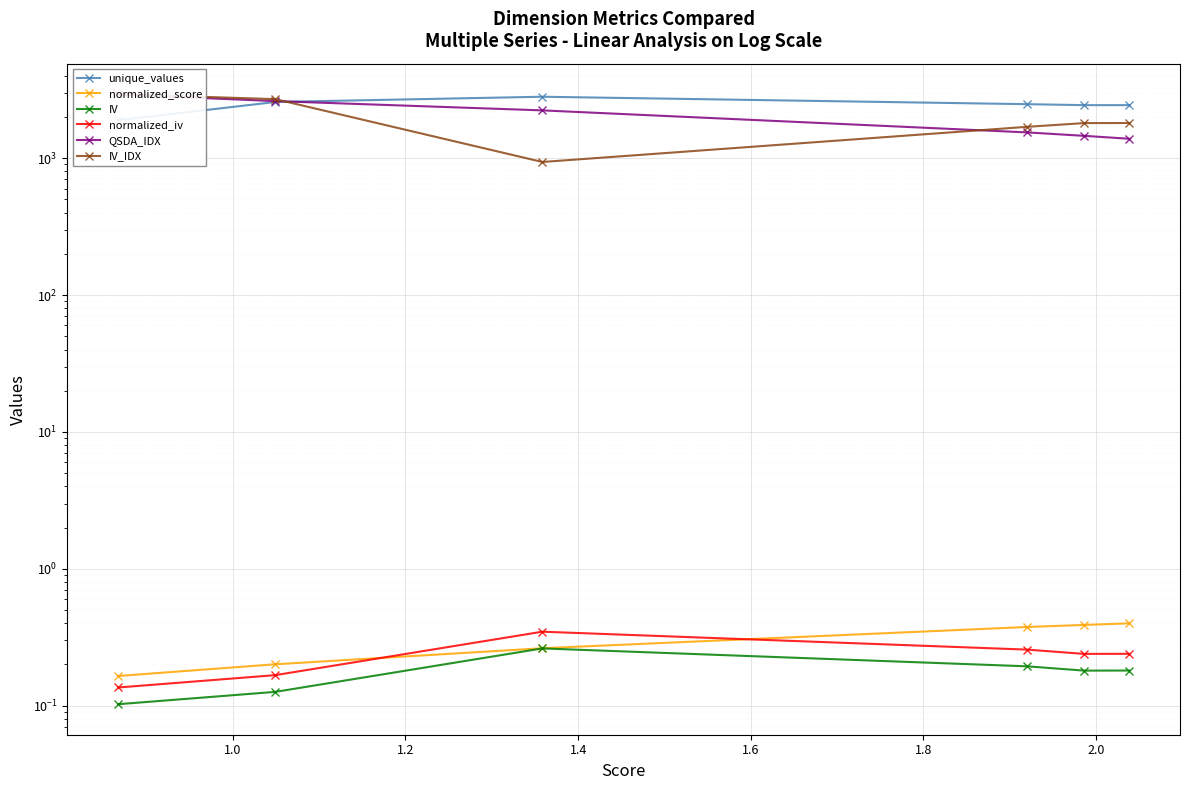

True or false: IV and QSDA_IDX intersect in this chart.

False